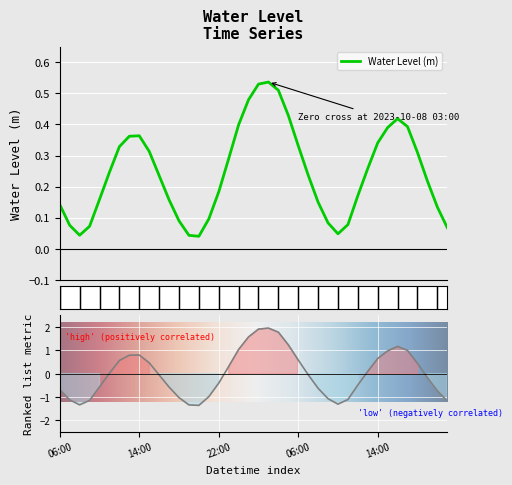

How many lines are shown in the chart?

1